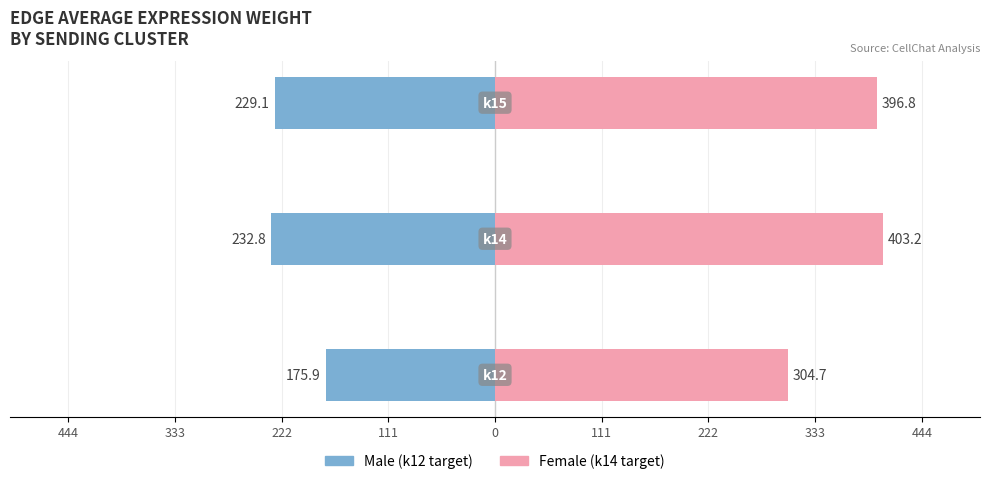

What is the average value of the Male series?

-212.6